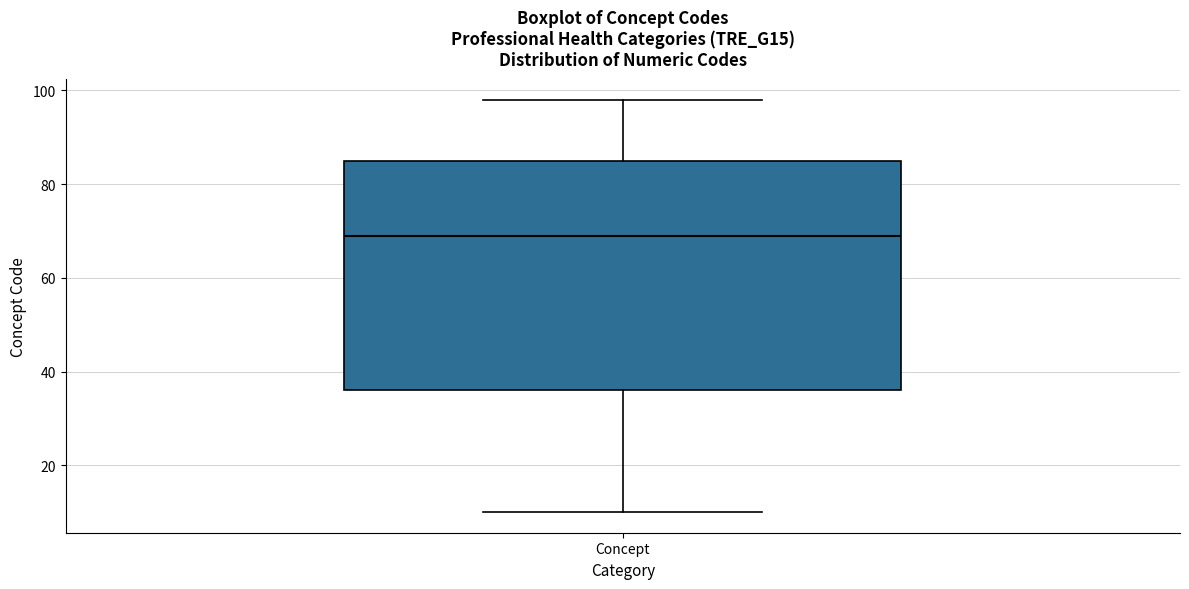

Transcribe this box plot: give where the median line is, the range the box spans, and where the two whiskers end, as read against the y-axis. The values are not printed on the chart, so give them approximately, as read against the axis.

median 70, box 36 to 86, whiskers 10 to 98